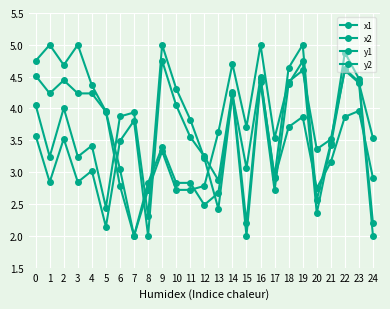

What is the value of the y2 point at the 24th from the left?

4.4